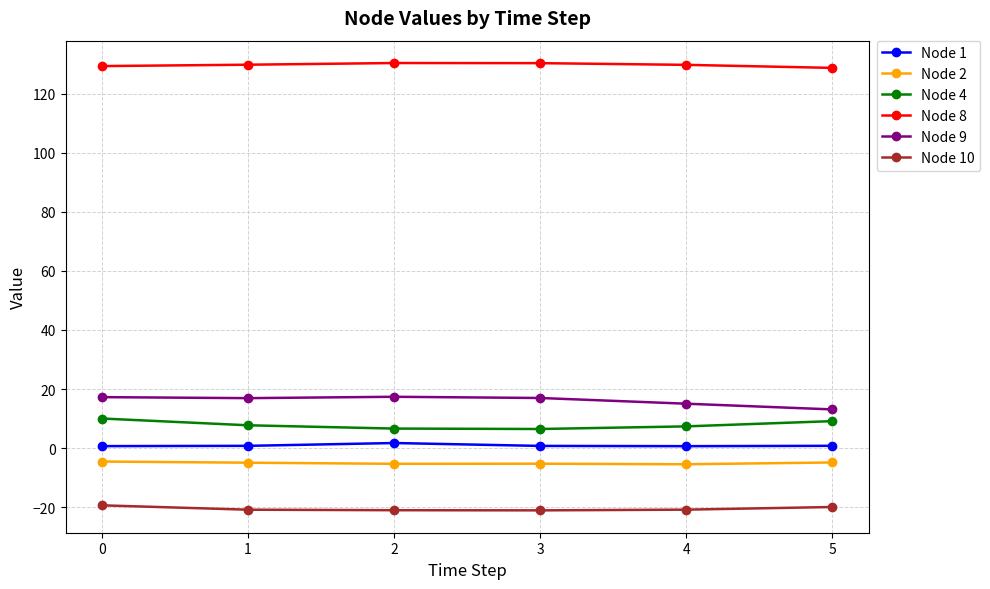

What are all the series names shown in the legend?

Node 1, Node 2, Node 4, Node 8, Node 9, Node 10